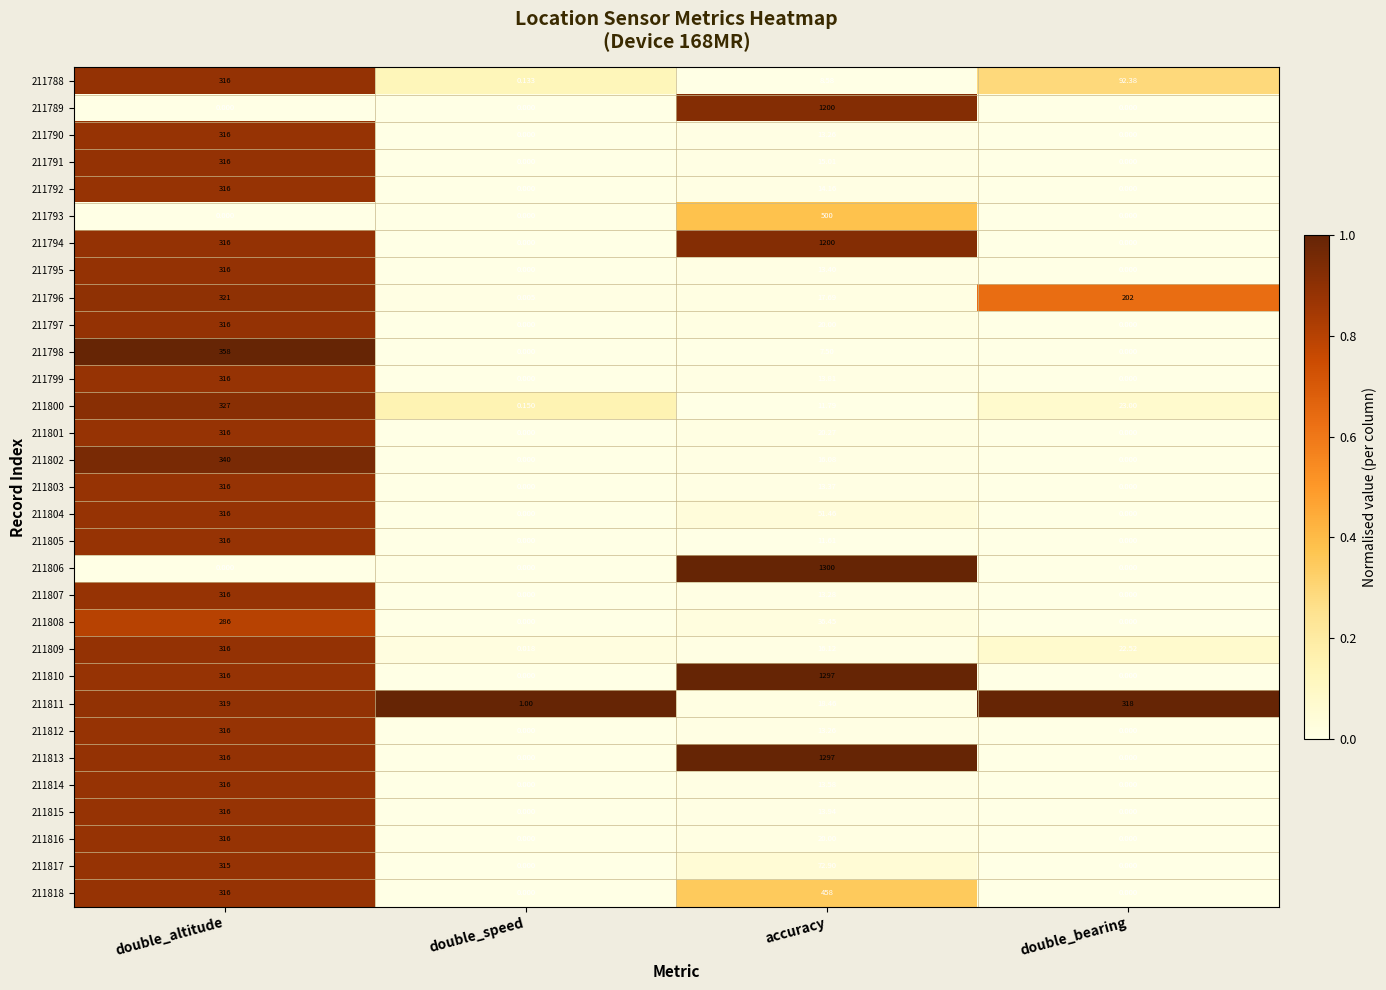

How many data points in 211797 are less than 20?

2